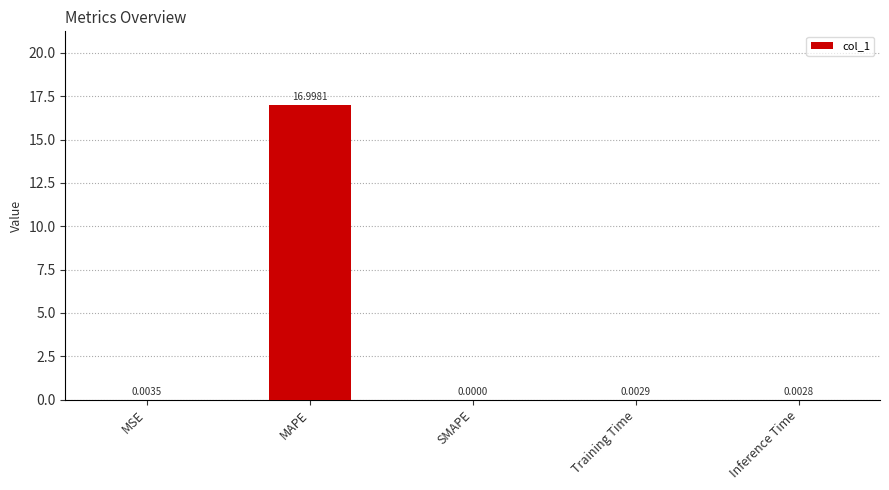

Between MSE and Training Time, which is larger?

MSE